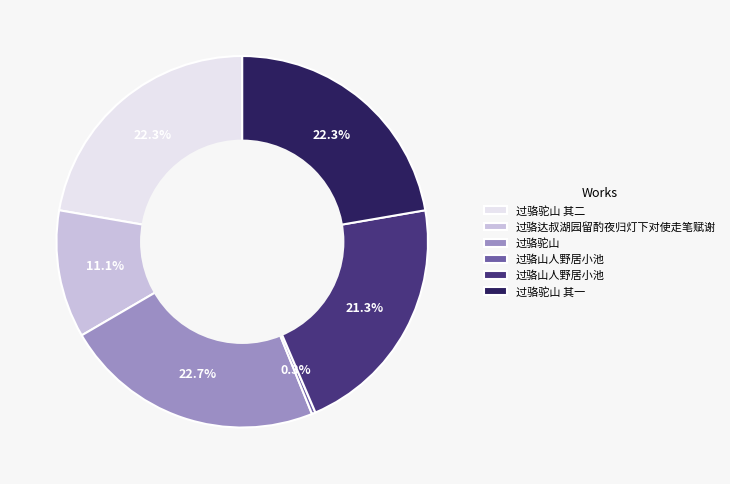

To the nearest percent, what is the difference between the largest and smallest slice percentages?

22%